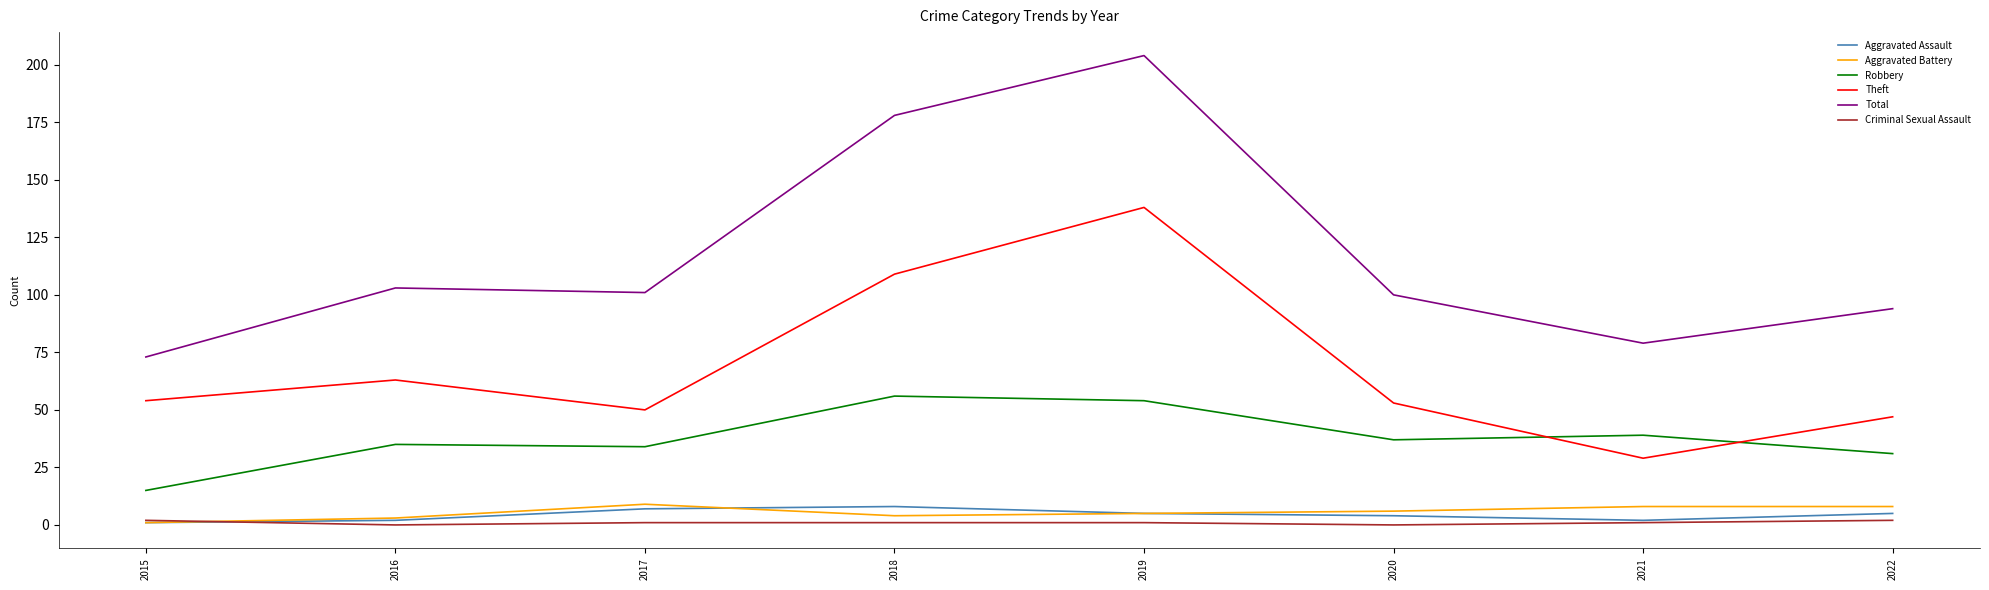

Which series has the widest spread of values?

Total